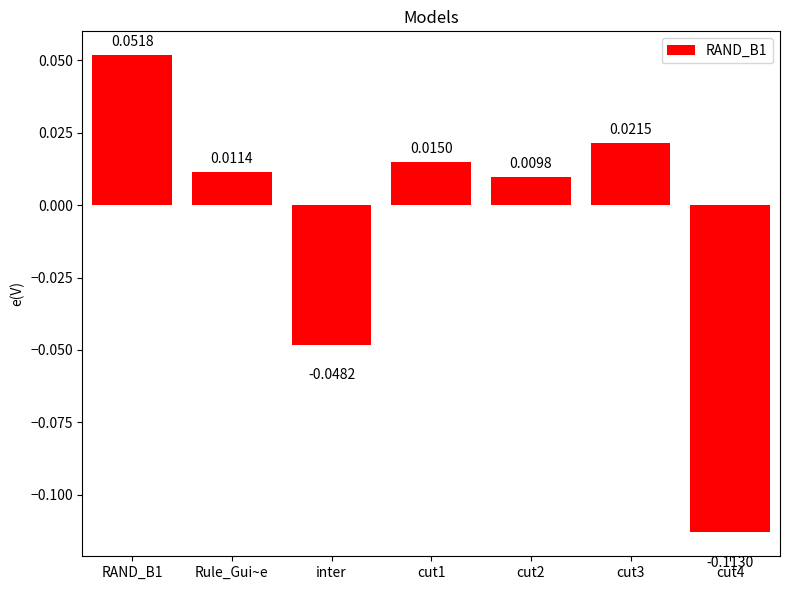

How many values are below zero?

2